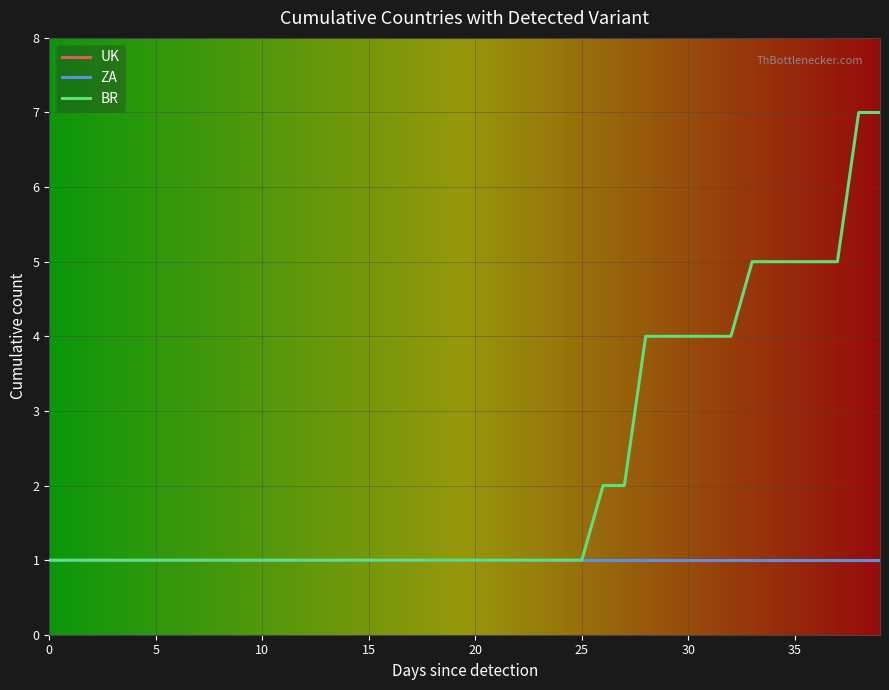

What is the label of the 3rd point from the right?

37